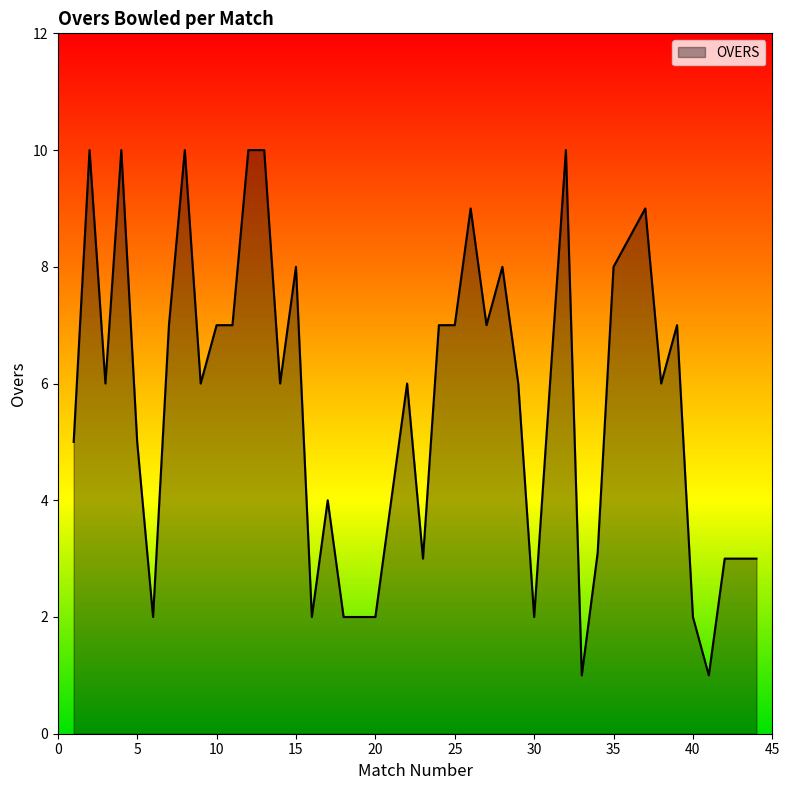

Is this an area chart (filled region under the line)?

Yes